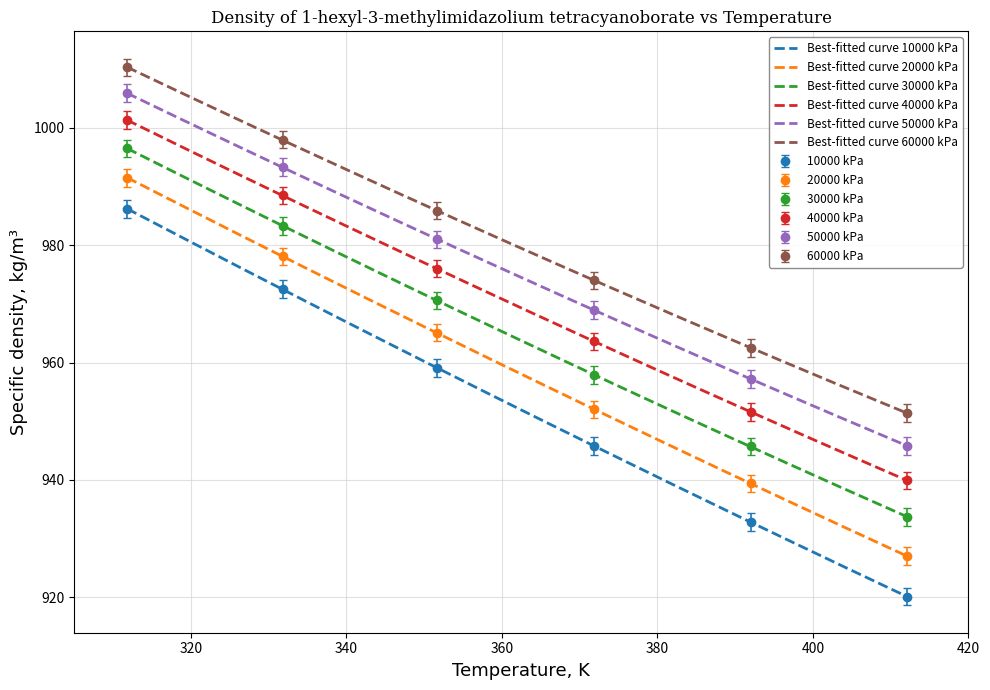

What is the value of the 30000 kPa point at the 4th from the left?

957.9